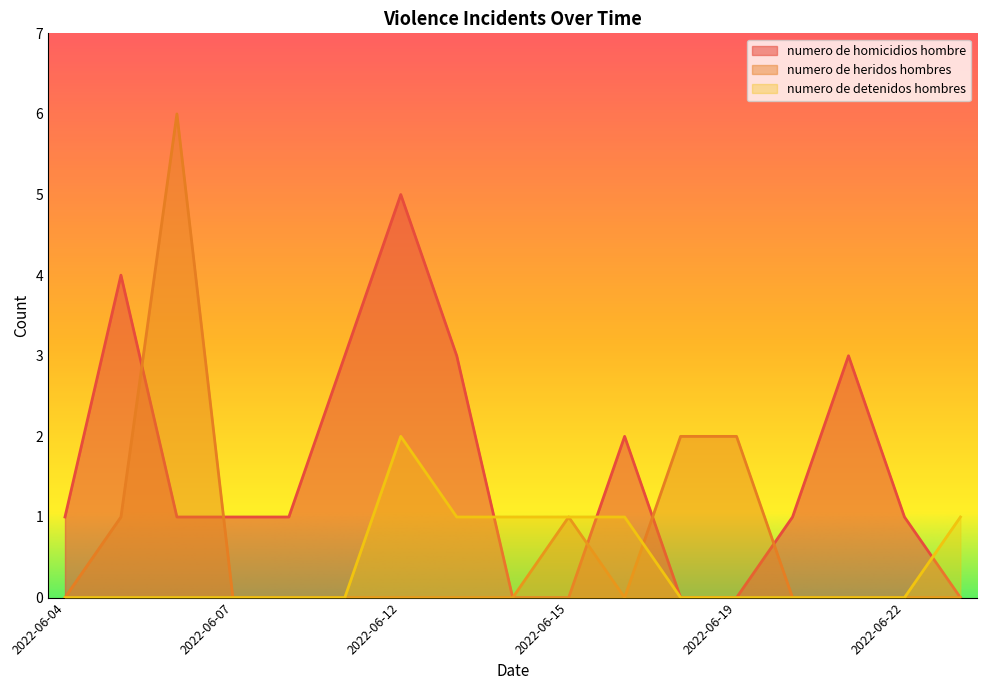

Which series has the largest total across all categories?

numero de homicidios hombre